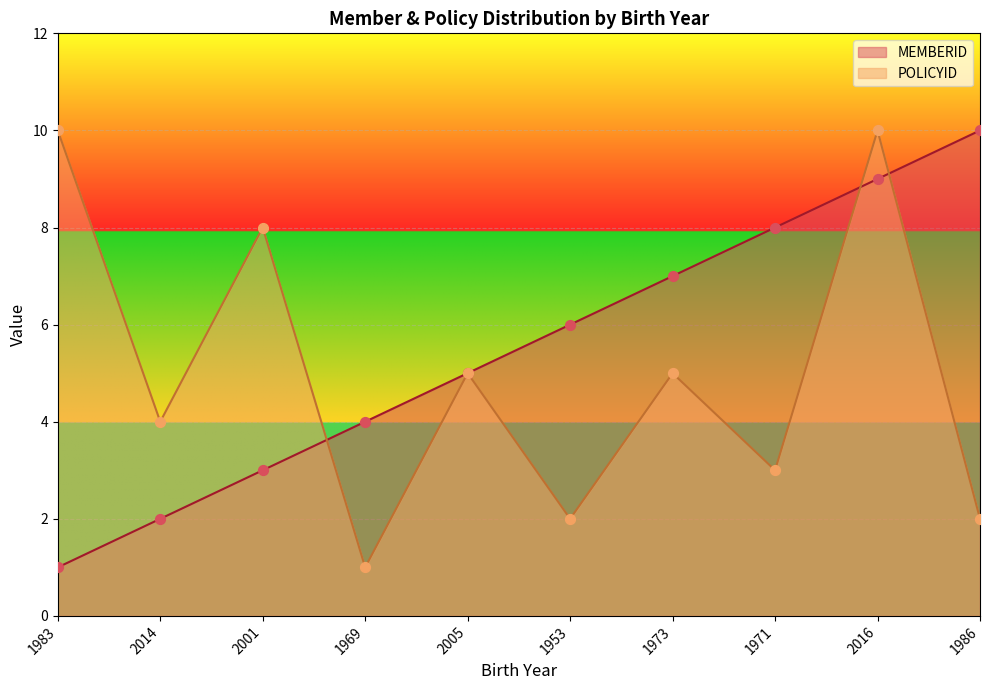

What is the total value across all series at 2016?

19